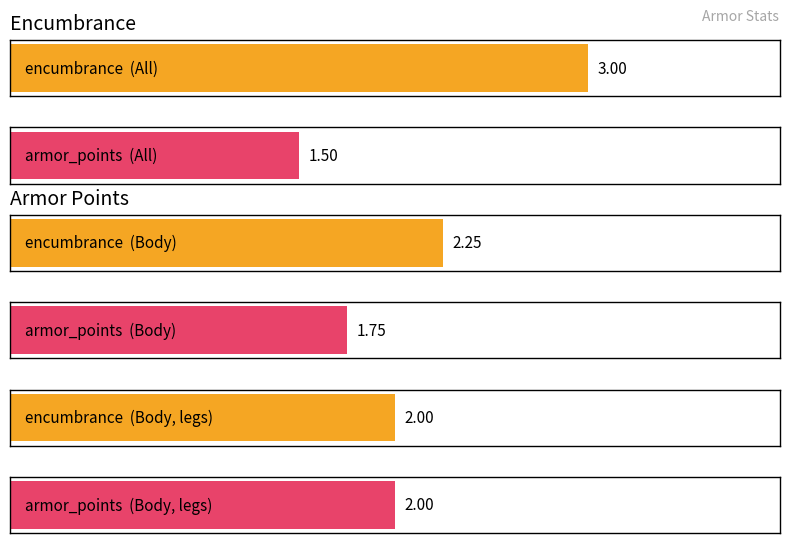

What are all the series names shown in the legend?

encumbrance, armor_points